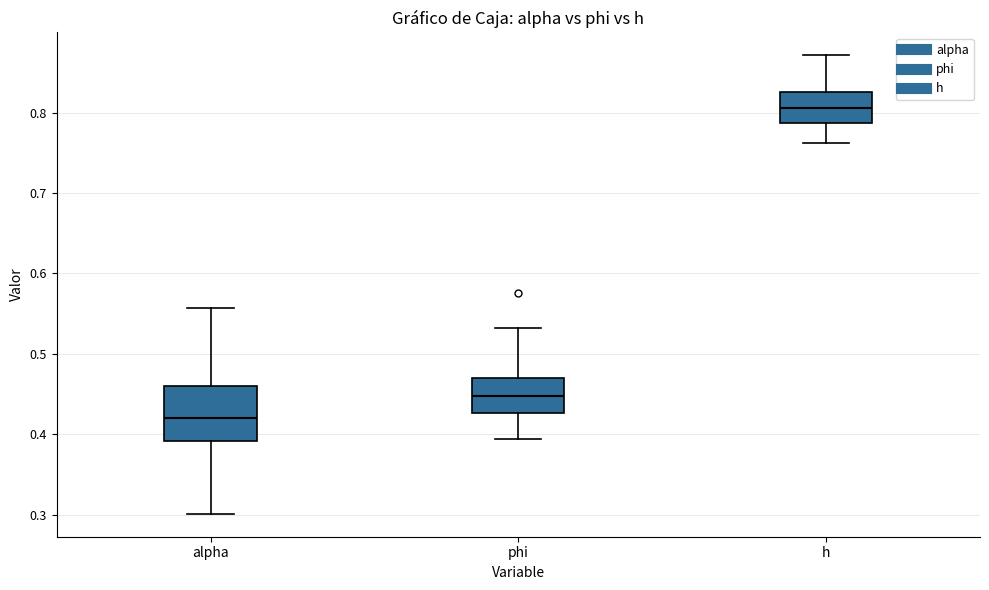

Which box's median line is the highest?

h